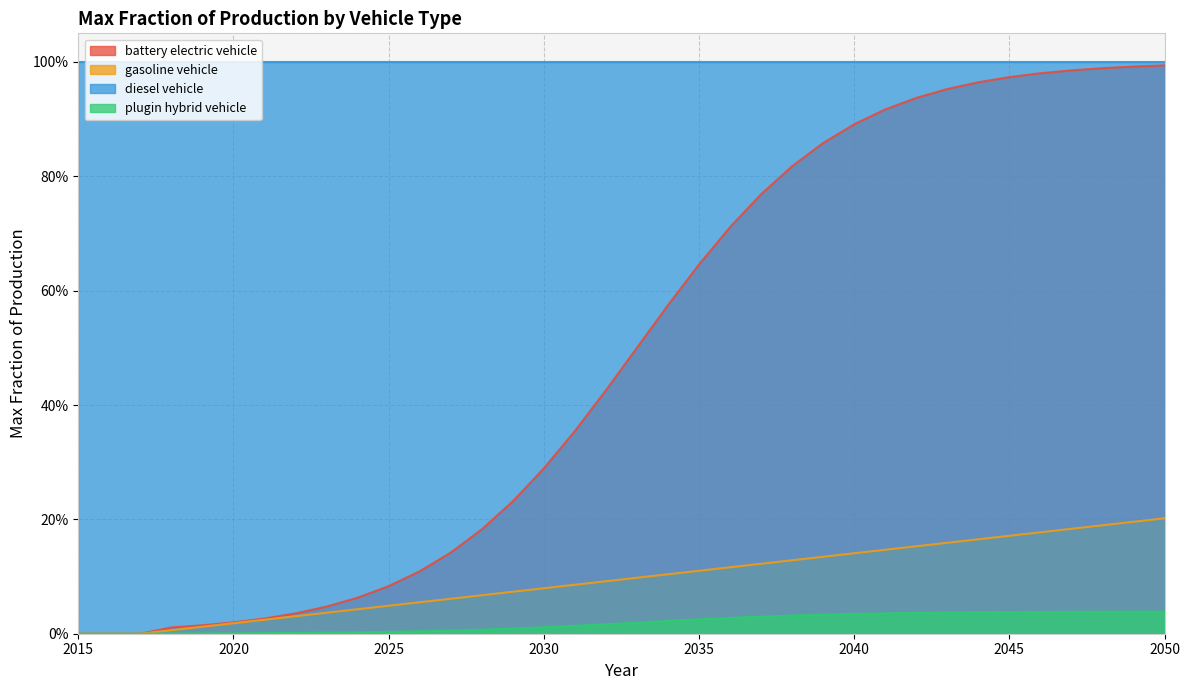

At how many categories does at least one series exceed 0?

33